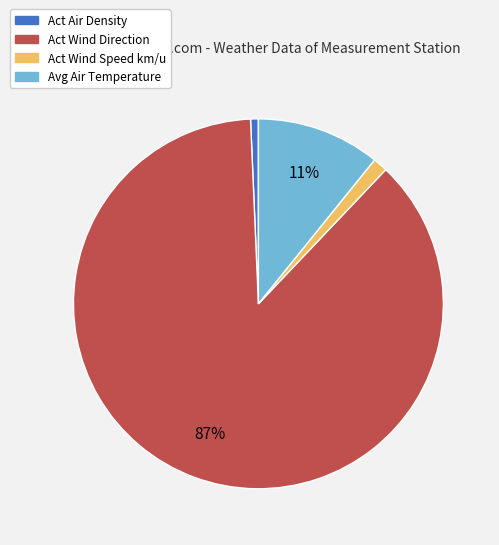

Is there a majority slice in this chart?

Yes